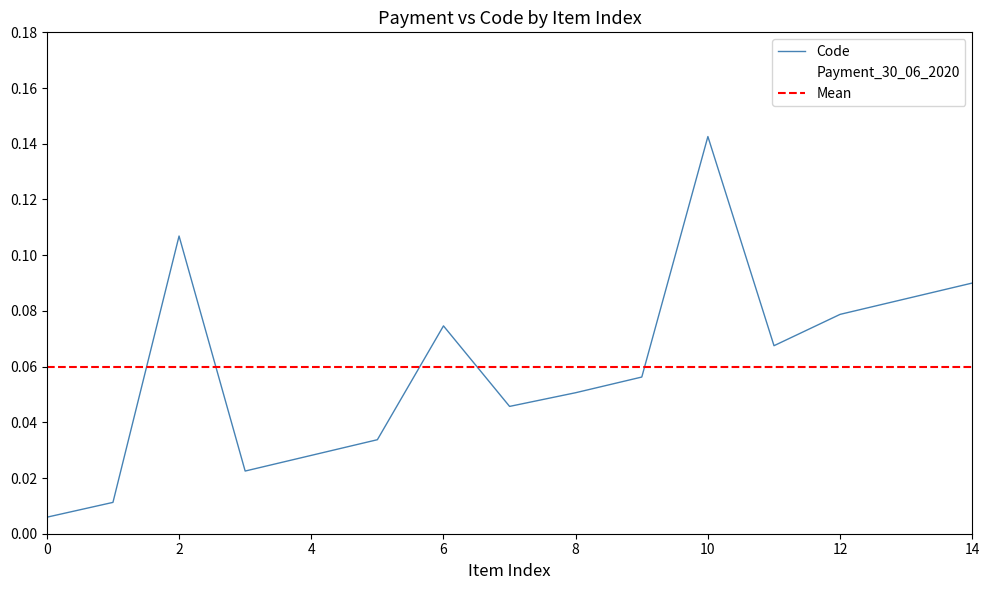

How many points are higher than both their immediate neighbors (excluding endpoints)?

3